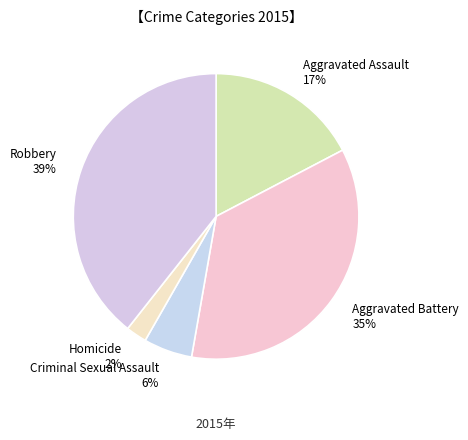

To the nearest percent, what is the difference between the largest and smallest slice percentages?

37%